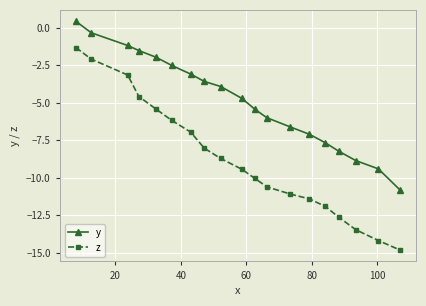

True or false: z has more than 1 interior local peaks.

False